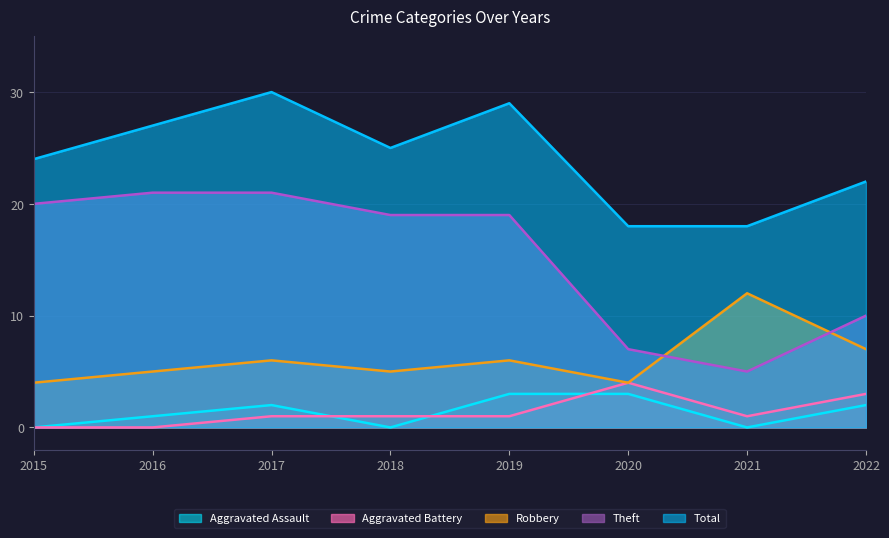

True or false: Total has a value of 25 at 2020.

False